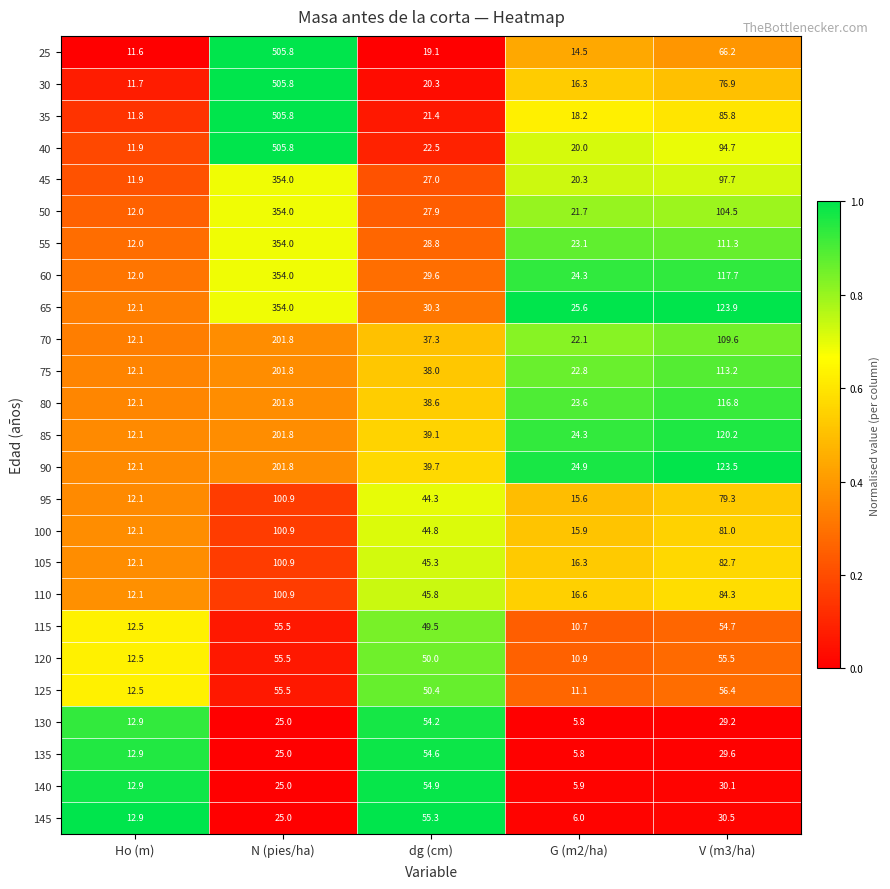

The value of 140 at G (m2/ha) is 5.9. True or false?

True